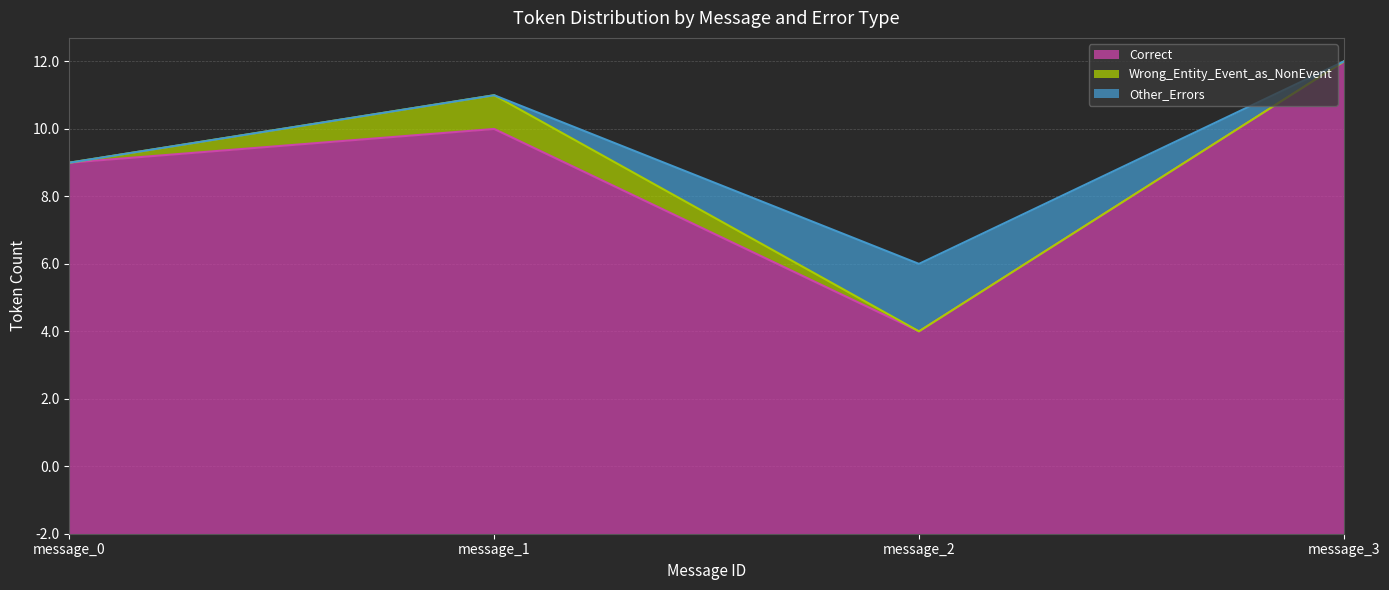

What are all the series names shown in the legend?

Correct, Wrong_Entity_Event_as_NonEvent, Other_Errors